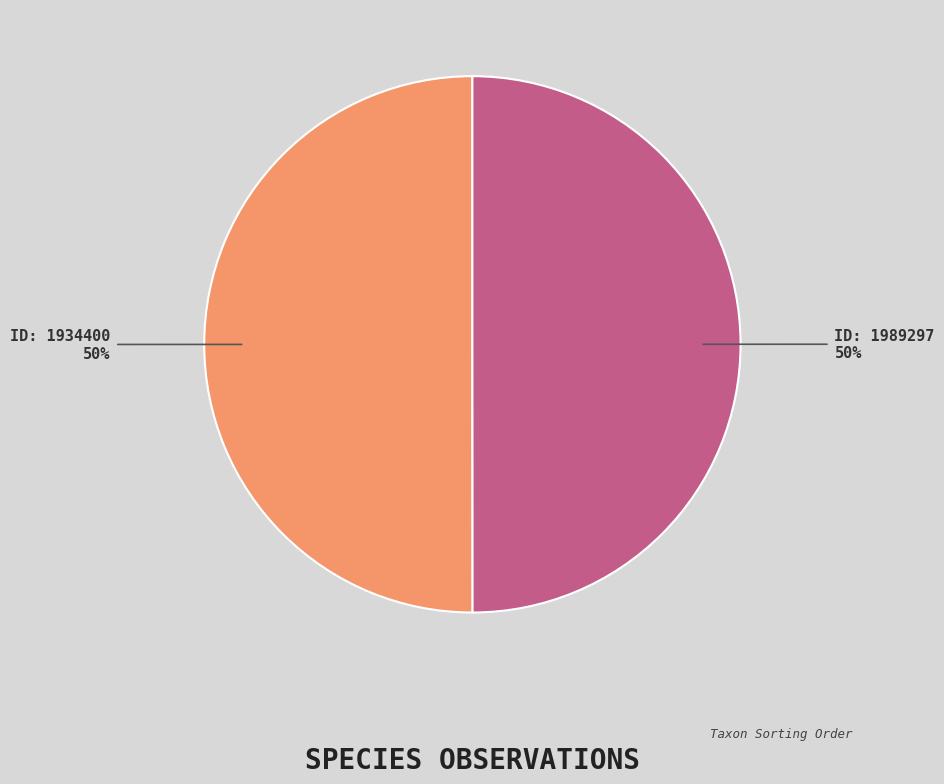

To the nearest percent, what is the average slice percentage?

50%